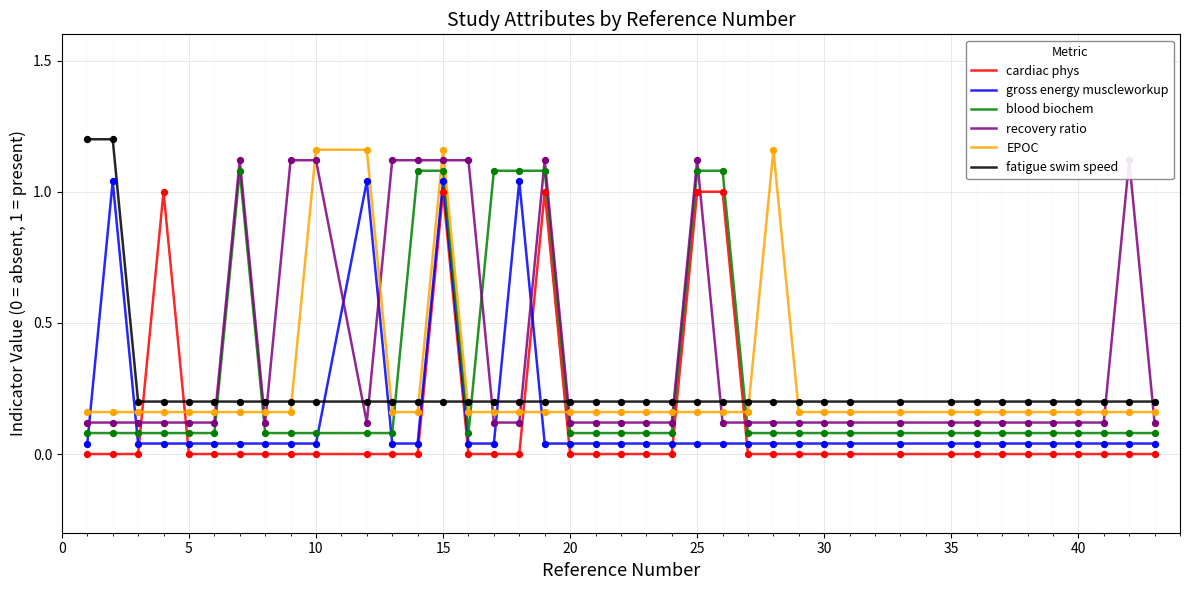

At how many categories does at least one series exceed 0?

40